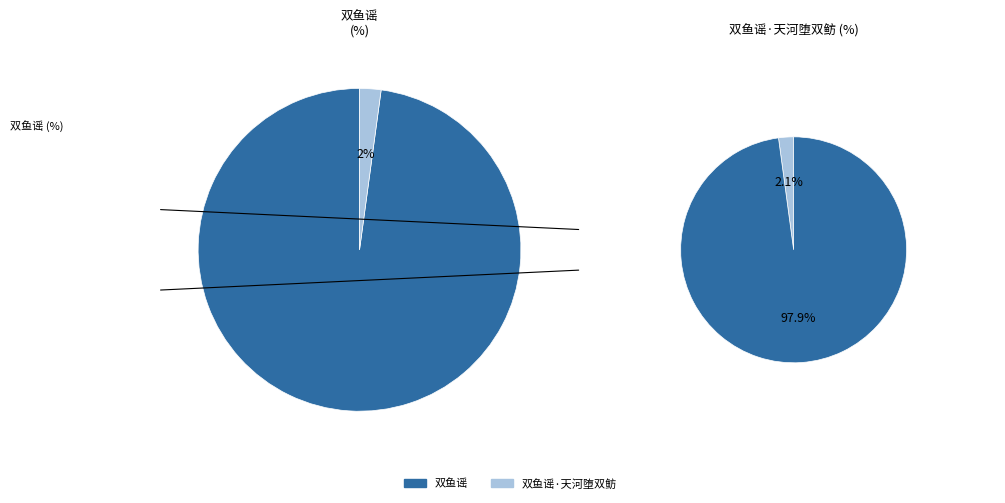

Is there a majority slice in this chart?

Yes